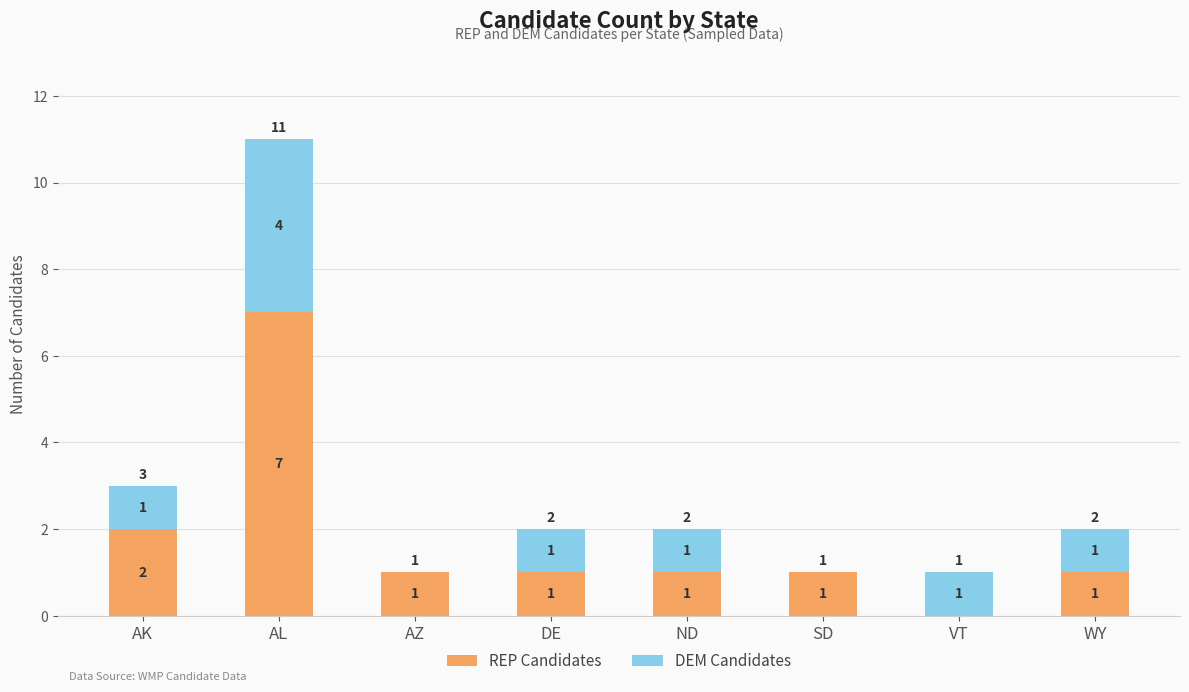

Are the bars grouped side by side (vs. stacked)?

No